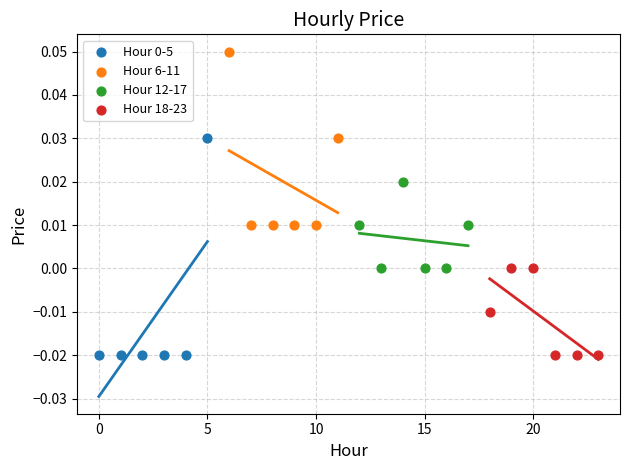

Which series contains the highest Y value?

Hour 6-11